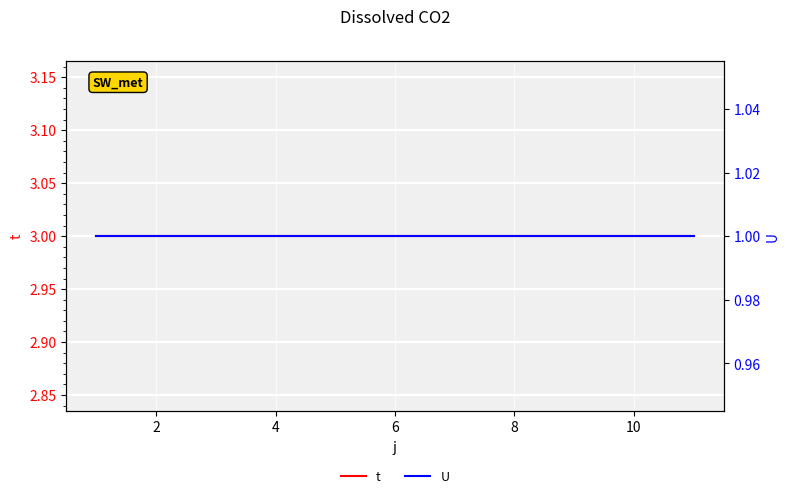

True or false: t and U intersect in this chart.

False